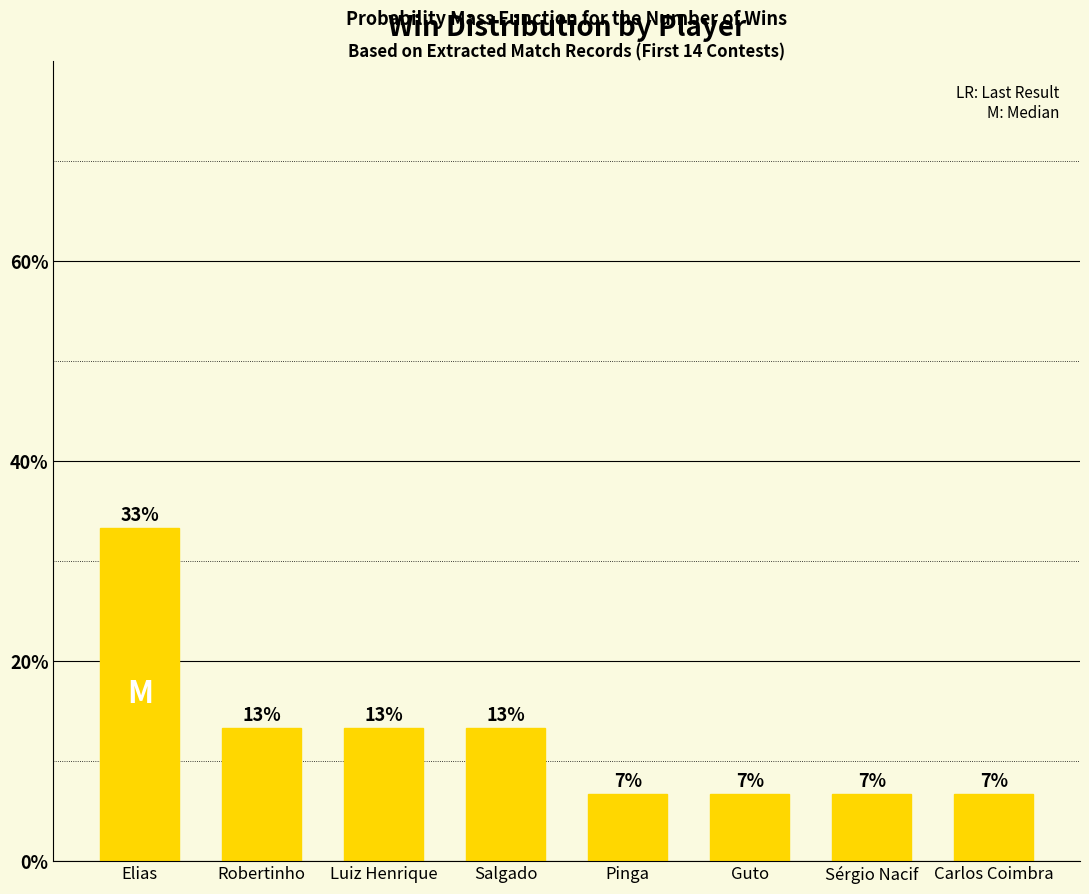

How many bars are there in total?

8